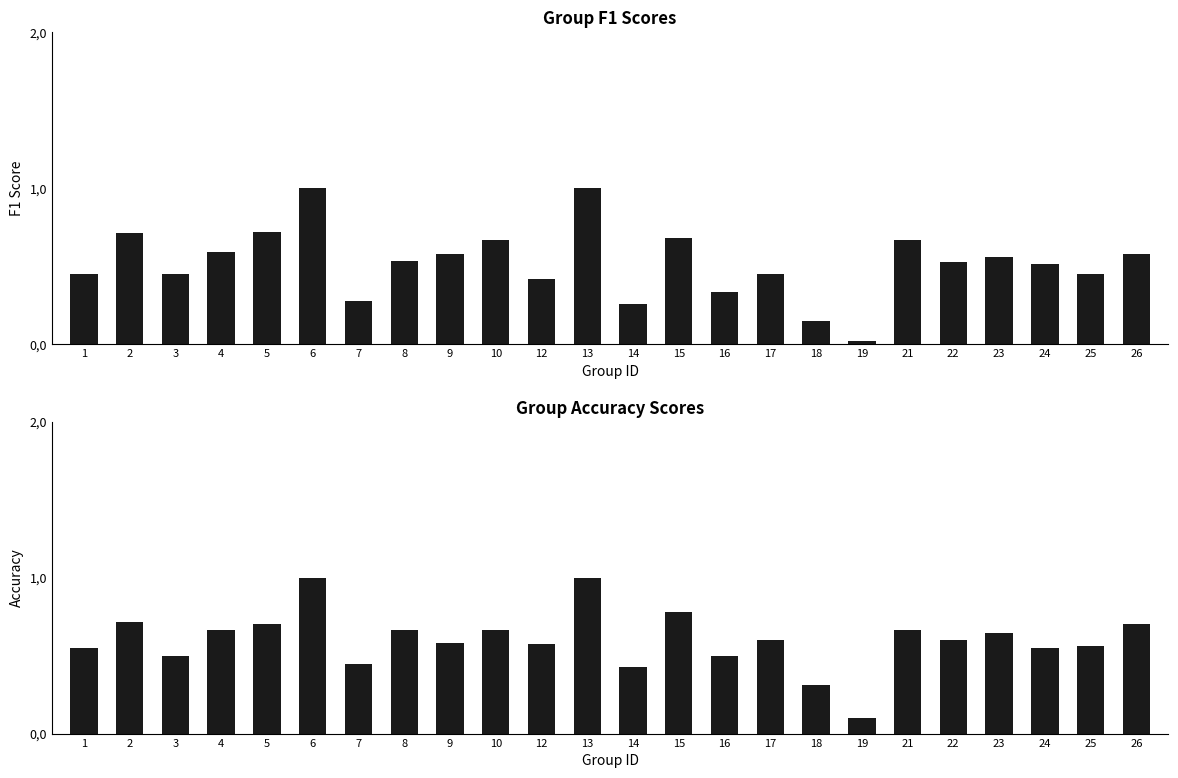

What is the average value of the f1 series?

0.5